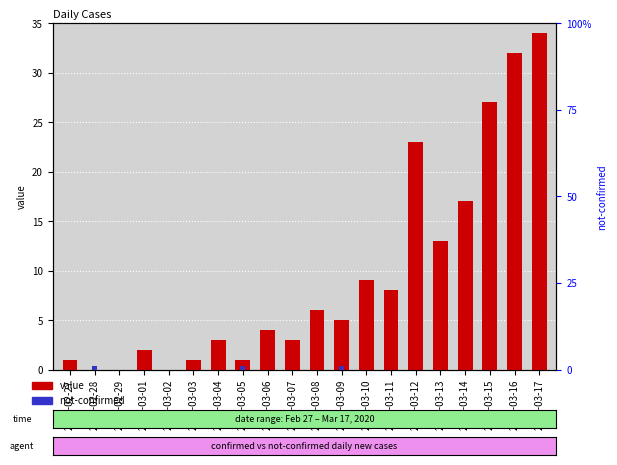

Are the bars grouped side by side (vs. stacked)?

Yes